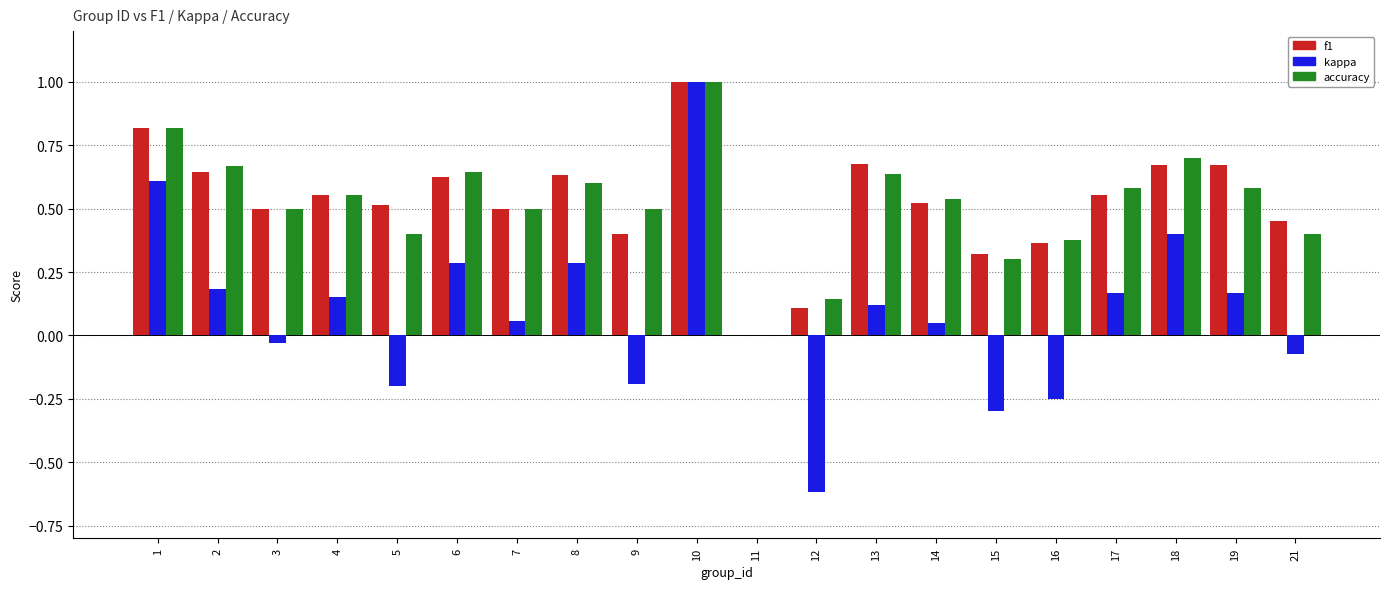

What is the sum of the kappa values at 10 and 17?

1.2